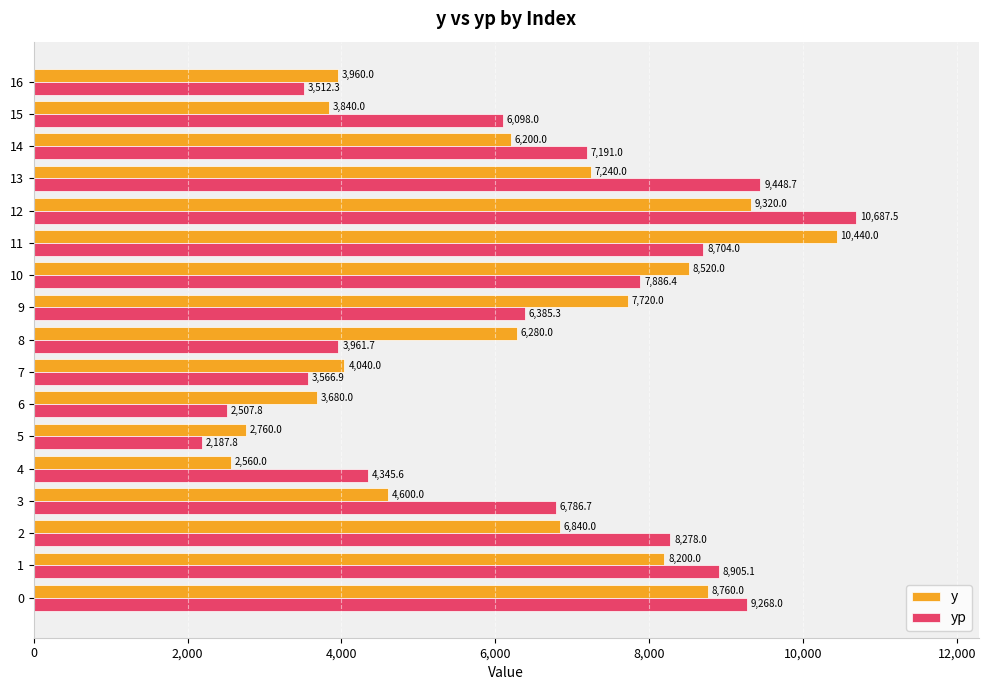

Rank the series by their maximum value, from lowest to highest.

y, yp